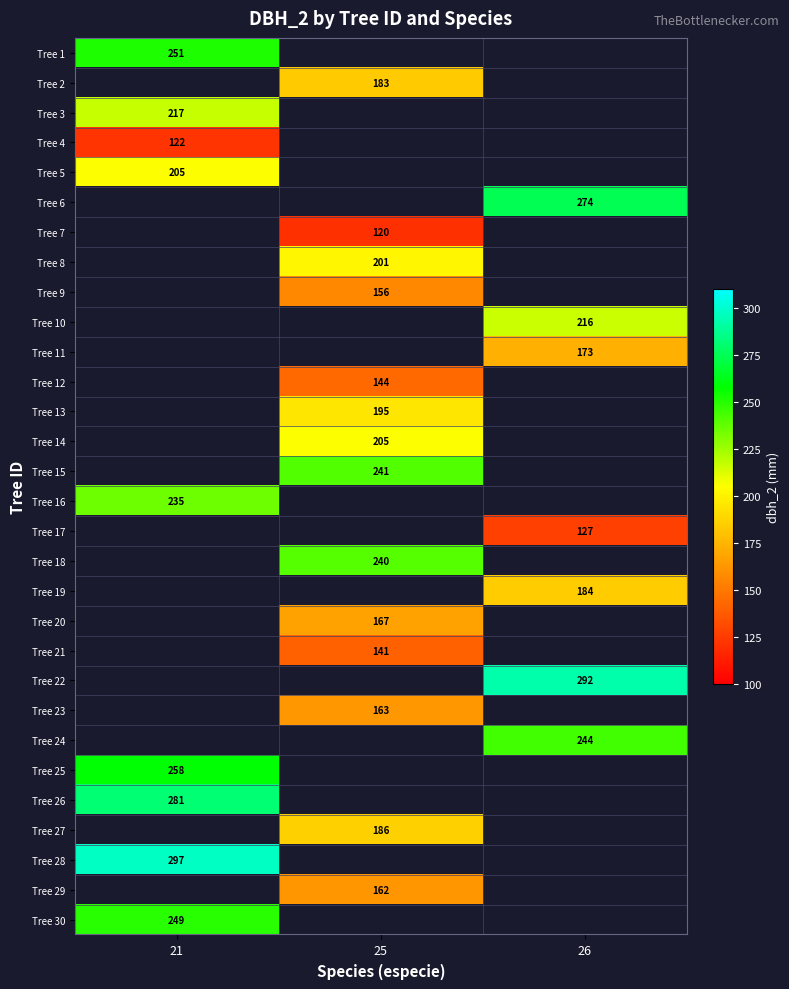

Count the number of categories in the chart.

3